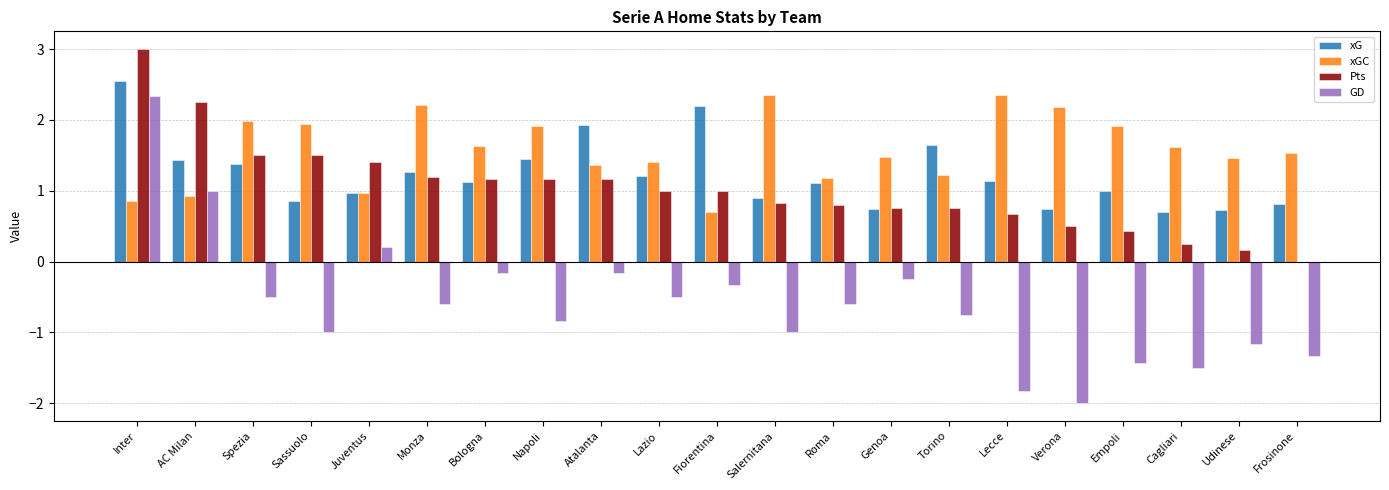

Which series changed the most between Inter and Spezia?

GD